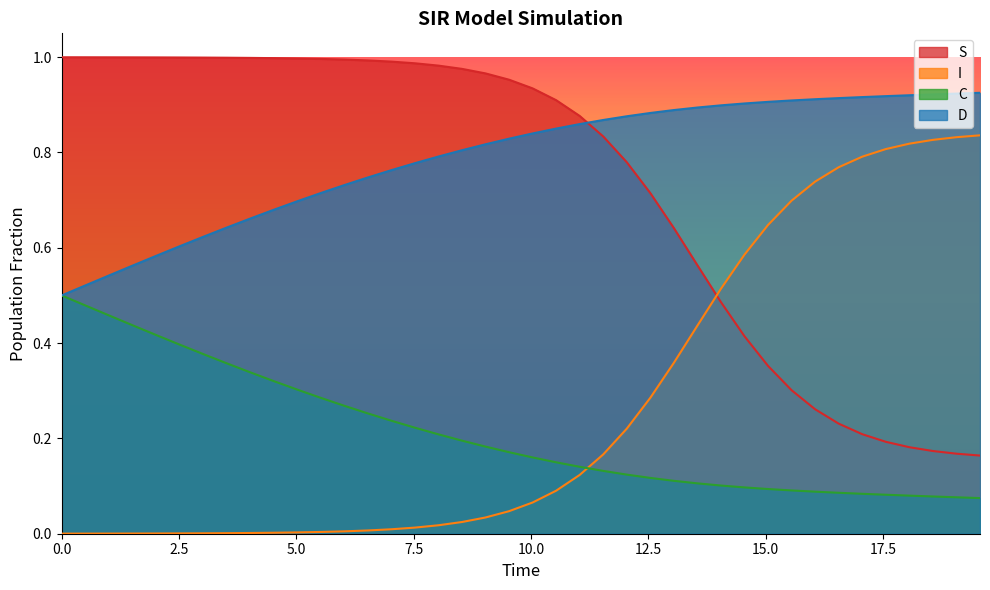

Does the chart have visible grid lines?

No